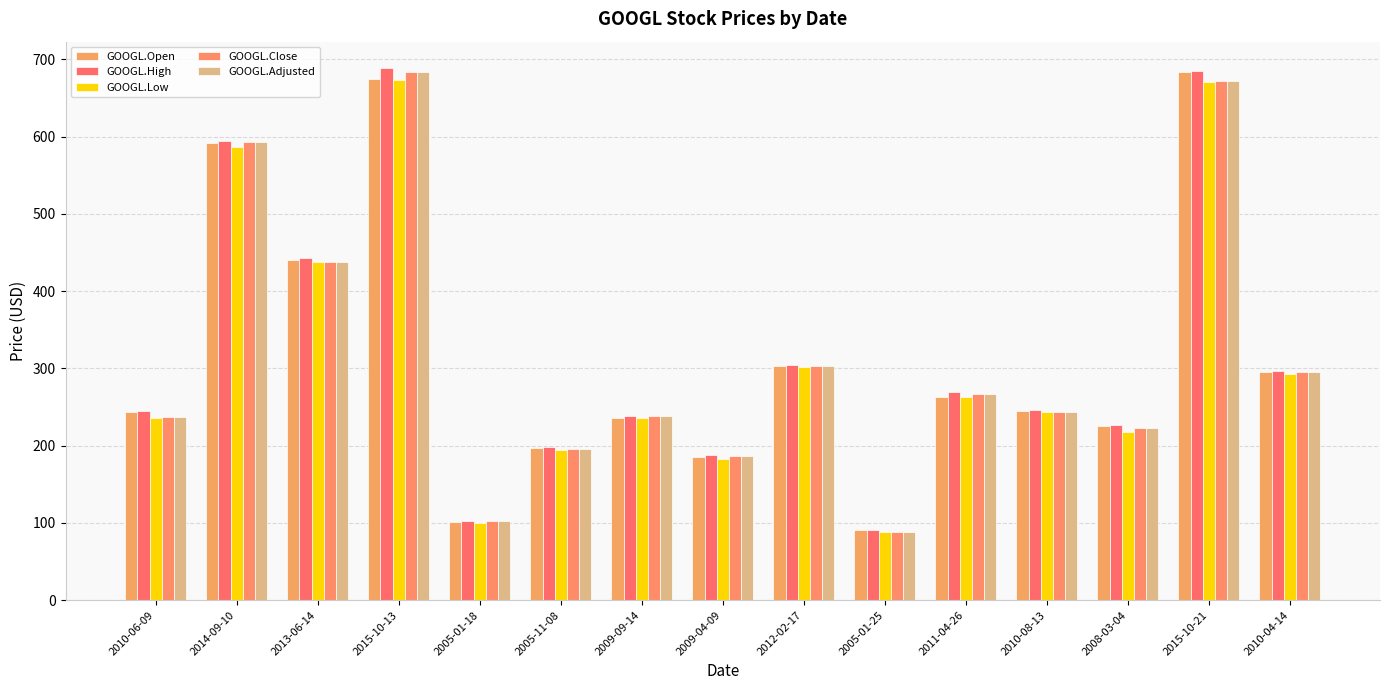

Reading right to left, what are all the values shown in this chart?

GOOGL.Open: 295.3	683.2	225.7	244.7	263.5	91.1	302.8	184.9	235.5	197.3	100.6	674.3	440.5	591.7	243.9
GOOGL.High: 296.5	684.9	226.9	245.8	269.0	91.2	304.1	187.4	238.6	198.0	102.6	688.5	442.8	593.7	244.7
GOOGL.Low: 292.3	670.7	218.1	243.2	262.9	88.2	301.5	183.3	235.3	194.5	99.4	673.1	437.5	587.1	236.2
GOOGL.Close: 294.8	671.8	222.5	243.4	266.7	88.6	302.6	186.4	237.8	195.1	102.1	683.2	438.0	593.4	237.2
GOOGL.Adjusted: 294.8	671.8	222.5	243.4	266.7	88.6	302.6	186.4	237.8	195.1	102.1	683.2	438.0	593.4	237.2